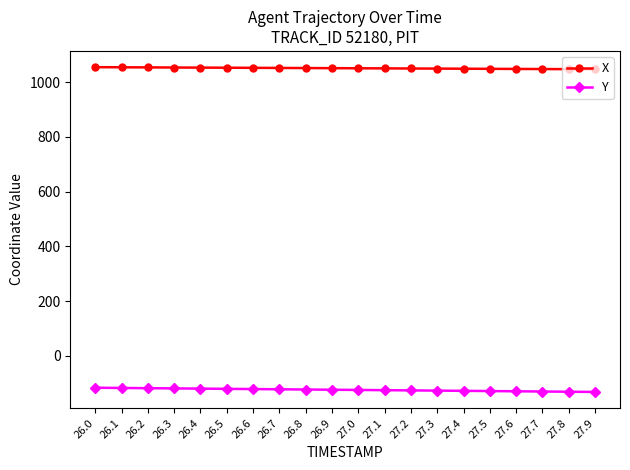

What is the label of the 20th point from the left?

27.9